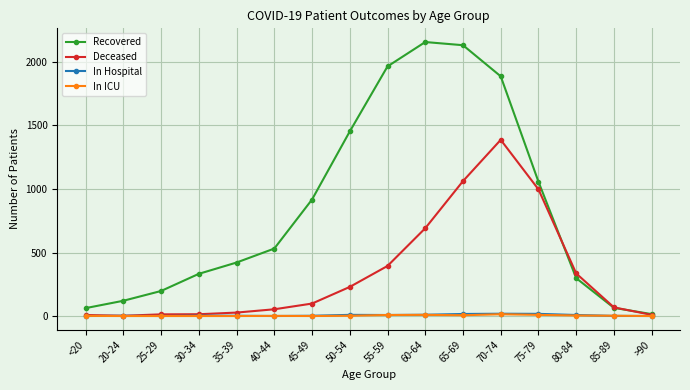

The In ICU series shows 2 at 85-89. True or false?

True